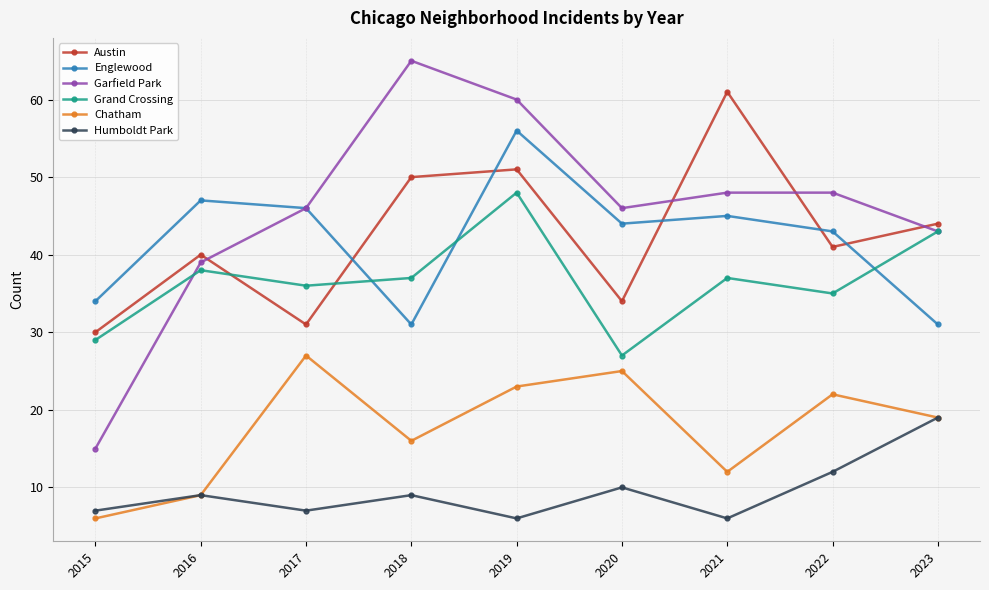

What is the difference between the Grand Crossing values at 2020 and 2015?

2